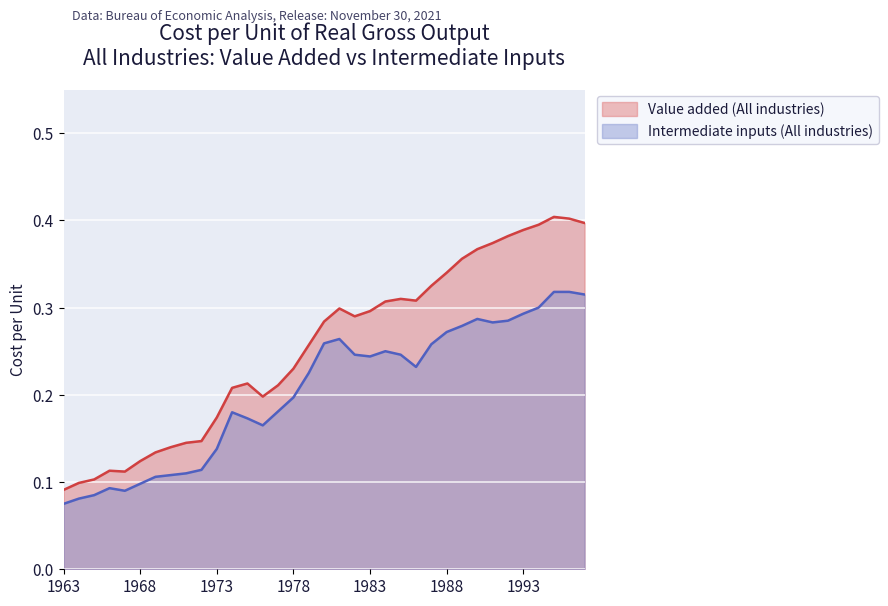

What is the total value across all series at 1974?

0.4